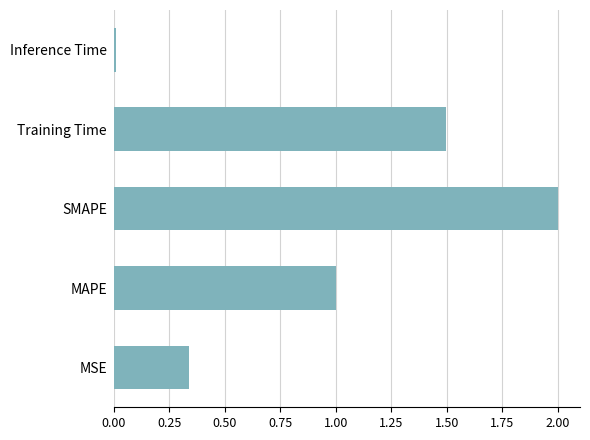

What value does the data have at Training Time?

1.5